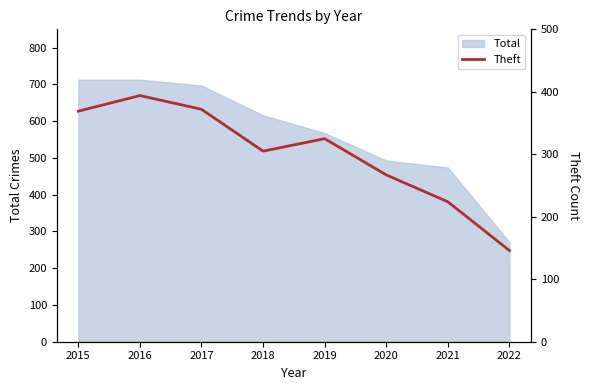

The value of Total at 2018 is 616. True or false?

True